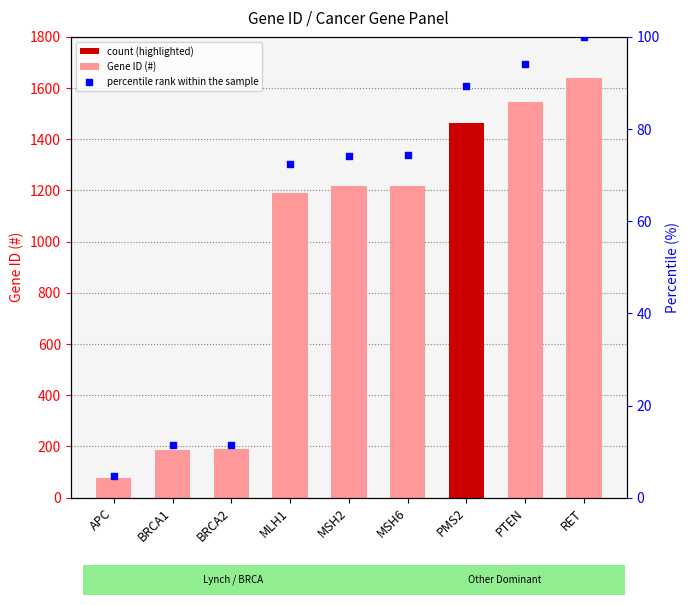

What are all the series names shown in the legend?

Gene ID (#), percentile rank within the sample